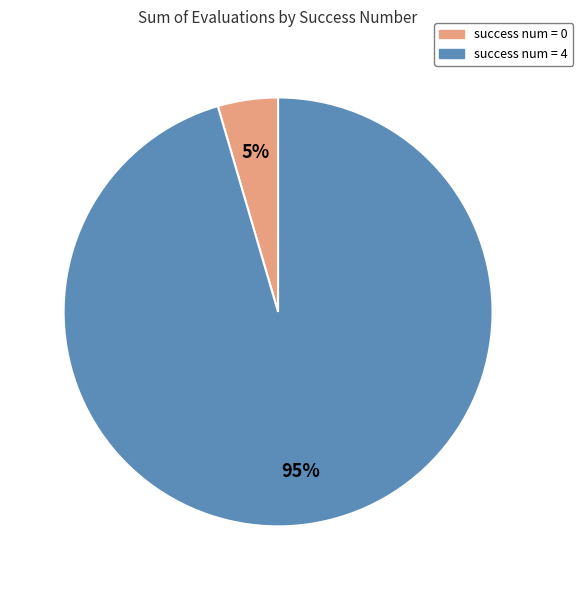

Is there any slice that represents more than half of the pie?

Yes